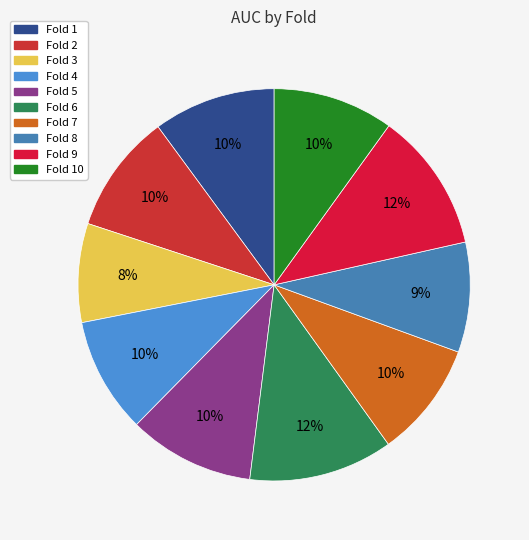

Rank the categories by value from highest to lowest.

Fold 6, Fold 9, Fold 5, Fold 1, Fold 10, Fold 2, Fold 7, Fold 4, Fold 8, Fold 3